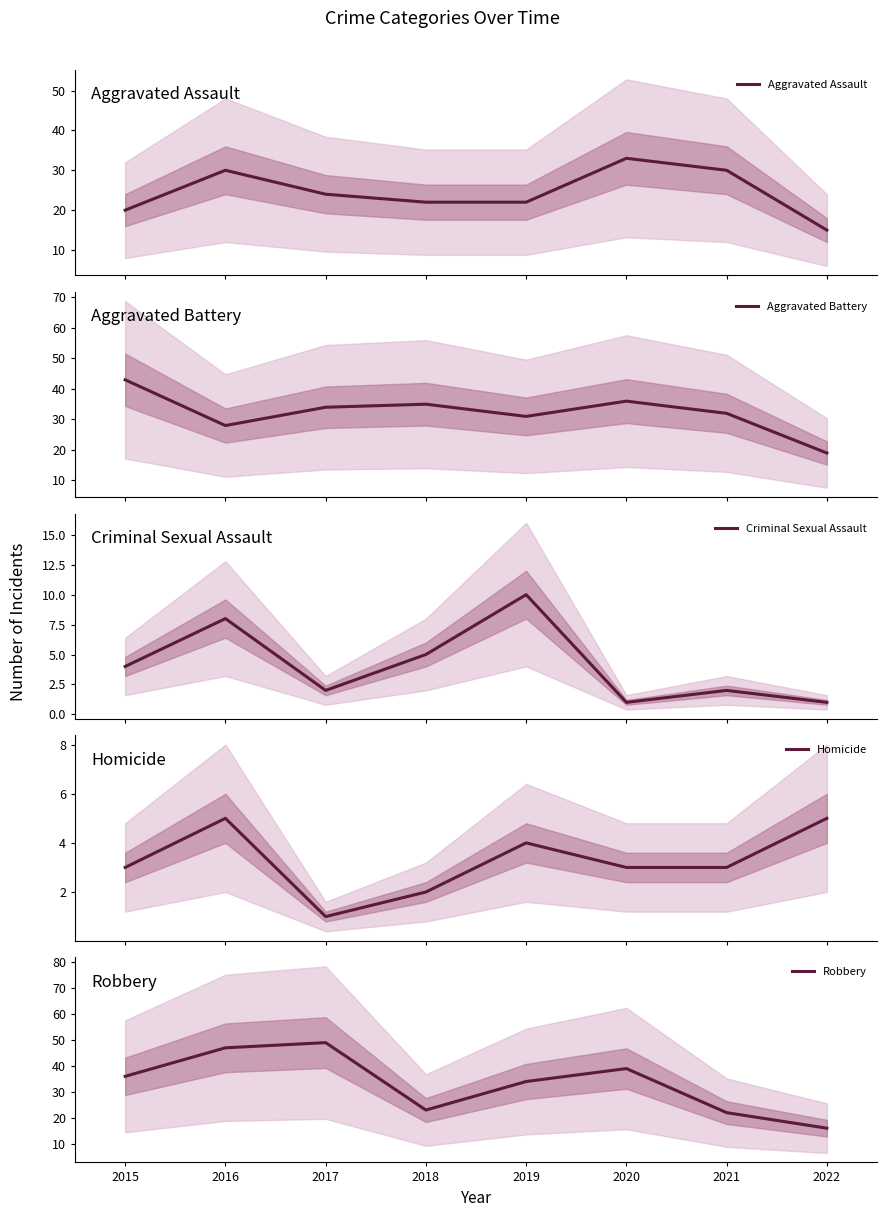

List the labels in order of Homicide value, smallest first.

2017, 2018, 2015, 2020, 2021, 2019, 2016, 2022